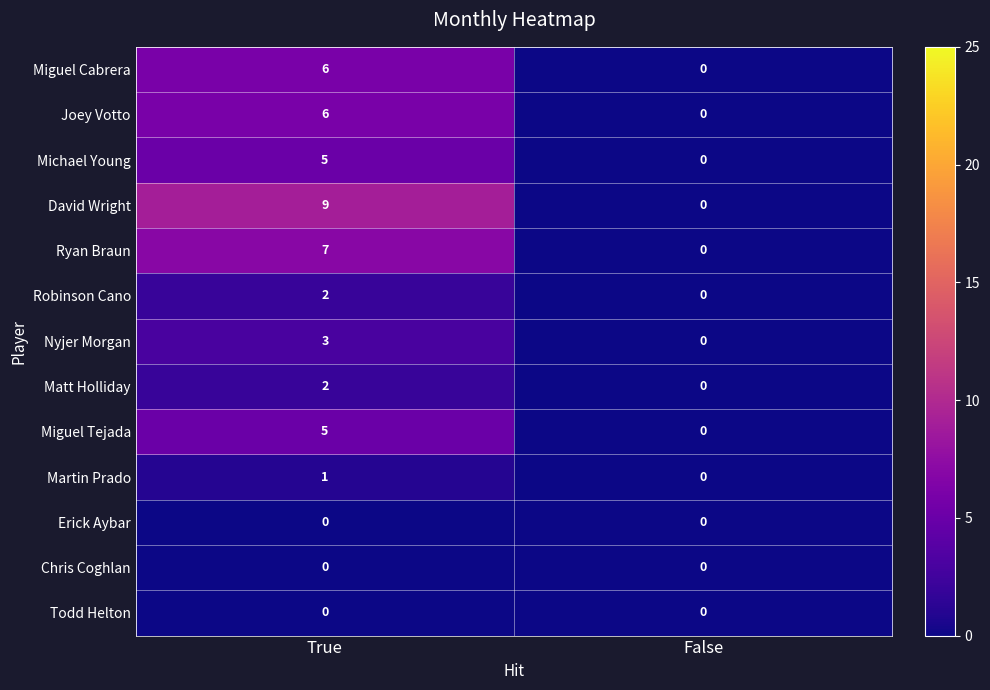

Reading left to right, extract all data points from this chart.

Miguel Cabrera: True=6	False=0
Joey Votto: True=6	False=0
Michael Young: True=5	False=0
David Wright: True=9	False=0
Ryan Braun: True=7	False=0
Robinson Cano: True=2	False=0
Nyjer Morgan: True=3	False=0
Matt Holliday: True=2	False=0
Miguel Tejada: True=5	False=0
Martin Prado: True=1	False=0
Erick Aybar: True=0	False=0
Chris Coghlan: True=0	False=0
Todd Helton: True=0	False=0